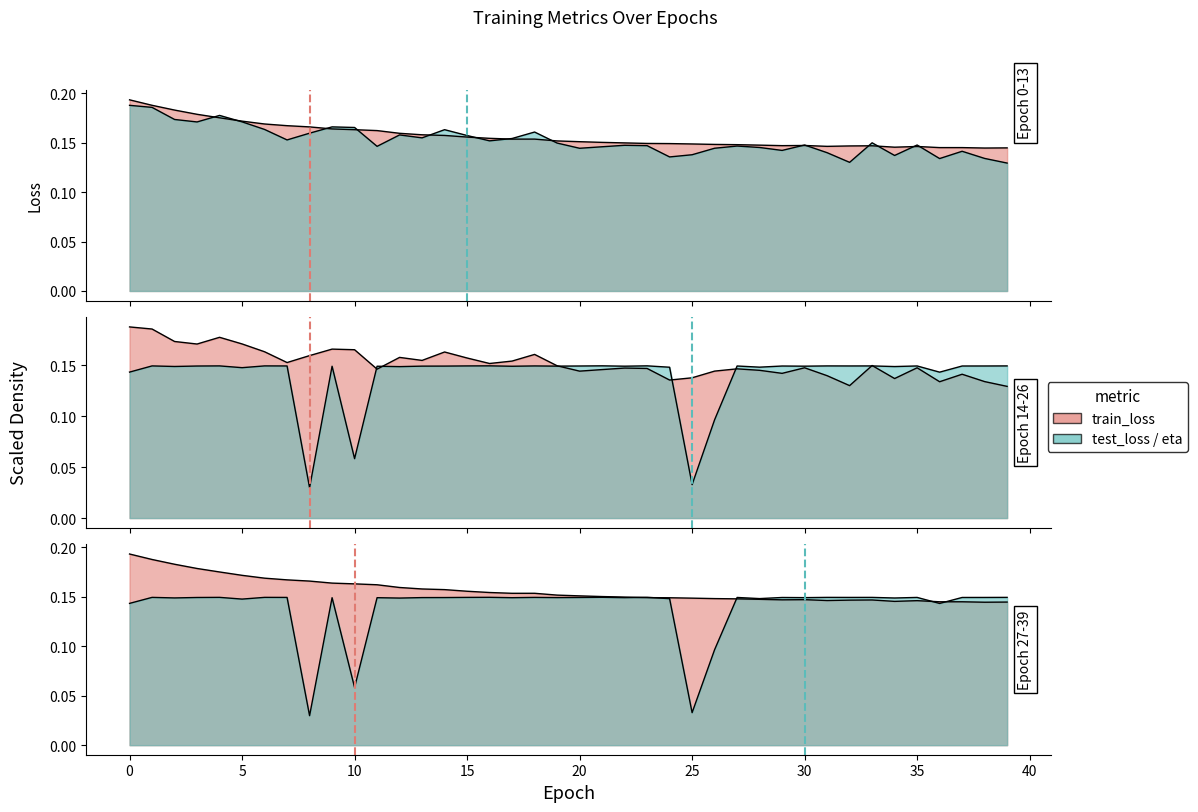

Which label corresponds to the smallest value in the chart?

8